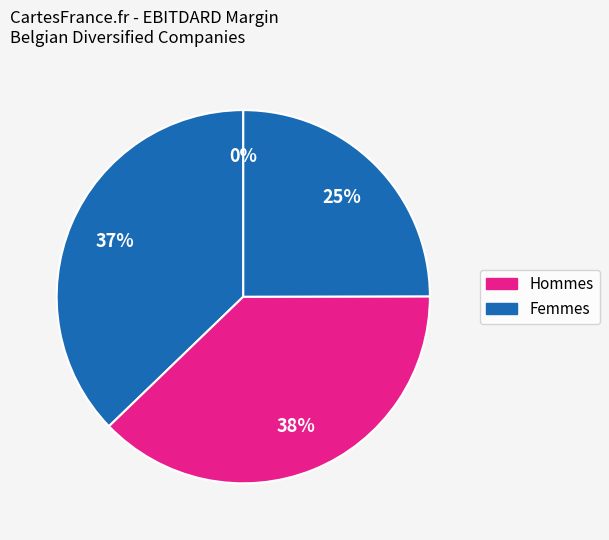

True or false: Ackermans & Van Haaren accounts for 31% of the total.

False